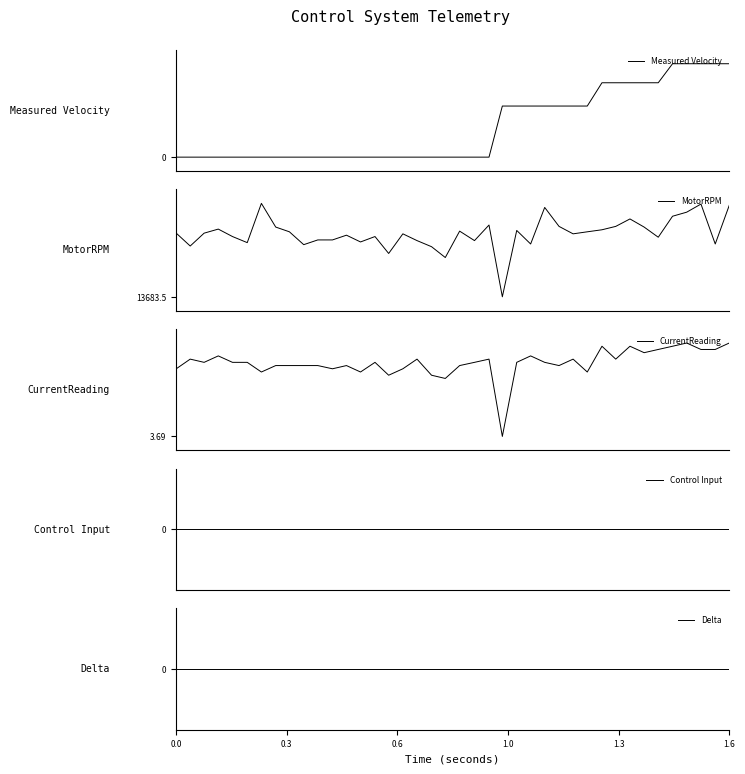

Reading left to right, what are all the values shown in this chart?

Measured Velocity: 0.0	0.0	0.0	0.0	0.0	0.0	0.0	0.0	0.0	0.0	0.0	0.0	0.0	0.0	0.0	0.0	0.0	0.0	0.0	0.0	0.0	0.0	0.0	1.1	1.1	1.1	1.1	1.1	1.1	1.1	1.6	1.6	1.6	1.6	1.6	2.0	2.0	2.0	2.0	2.0
MotorRPM: 14096.7	14013.2	14096.7	14123.1	14074.7	14035.2	14290.1	14136.3	14105.5	14022.0	14052.8	14052.8	14083.5	14039.6	14074.7	13964.8	14092.3	14048.4	14008.8	13938.5	14109.9	14048.4	14149.5	13683.5	14114.3	14026.4	14263.7	14140.7	14092.3	14105.5	14118.7	14140.7	14189.0	14136.3	14070.3	14206.6	14233.0	14285.7	14026.4	14276.9
CurrentReading: 3.9	3.9	3.9	3.9	3.9	3.9	3.9	3.9	3.9	3.9	3.9	3.9	3.9	3.9	3.9	3.9	3.9	3.9	3.9	3.9	3.9	3.9	3.9	3.7	3.9	3.9	3.9	3.9	3.9	3.9	4.0	3.9	4.0	4.0	4.0	4.0	4.0	4.0	4.0	4.0
Control Input: 0.0	0.0	0.0	0.0	0.0	0.0	0.0	0.0	0.0	0.0	0.0	0.0	0.0	0.0	0.0	0.0	0.0	0.0	0.0	0.0	0.0	0.0	0.0	0.0	0.0	0.0	0.0	0.0	0.0	0.0	0.0	0.0	0.0	0.0	0.0	0.0	0.0	0.0	0.0	0.0
Delta: 0.0	0.0	0.0	0.0	0.0	0.0	0.0	0.0	0.0	0.0	0.0	0.0	0.0	0.0	0.0	0.0	0.0	0.0	0.0	0.0	0.0	0.0	0.0	0.0	0.0	0.0	0.0	0.0	0.0	0.0	0.0	0.0	0.0	0.0	0.0	0.0	0.0	0.0	0.0	0.0